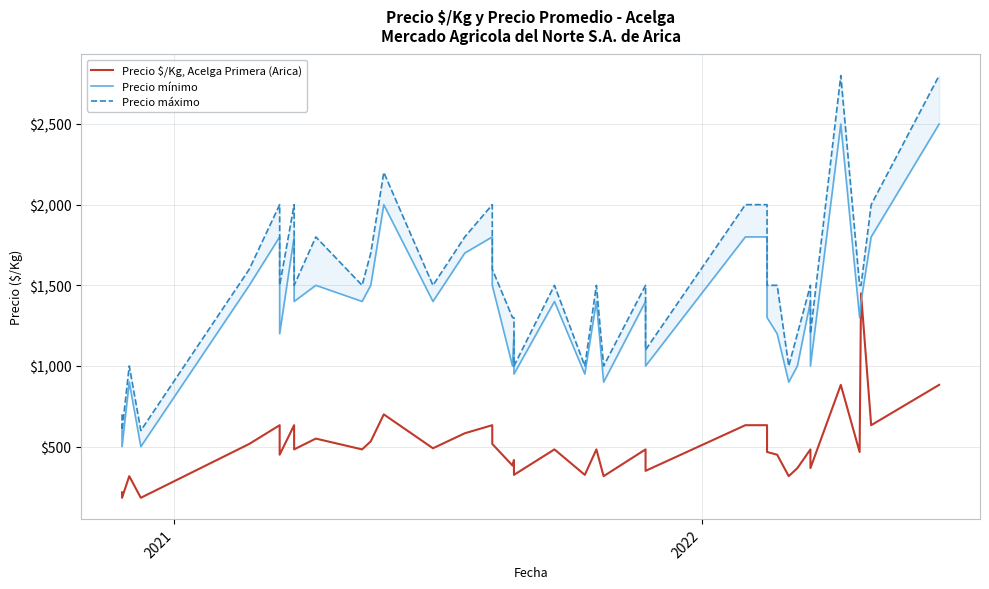

True or false: Precio $/Kg, Acelga Primera (Arica) has more than 2 points higher than both neighbors.

True